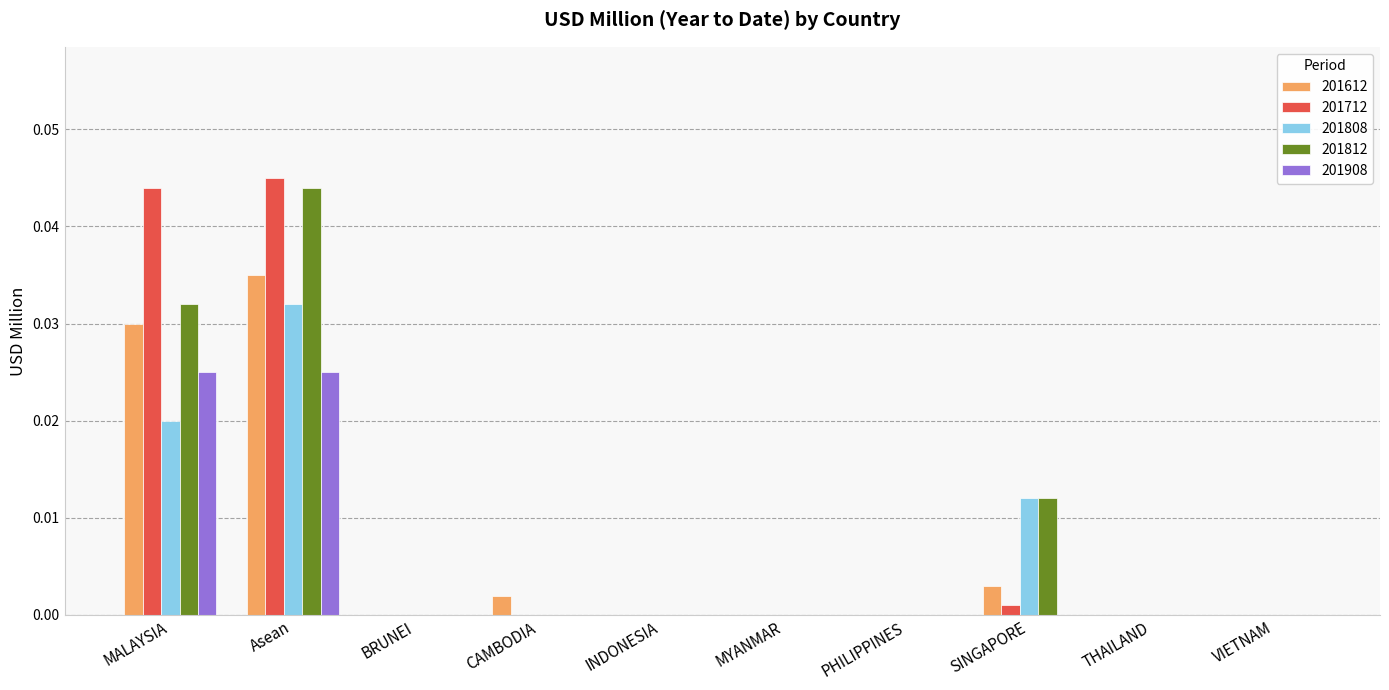

Is the value of 201812 at THAILAND greater than the value of 201612 at SINGAPORE?

No